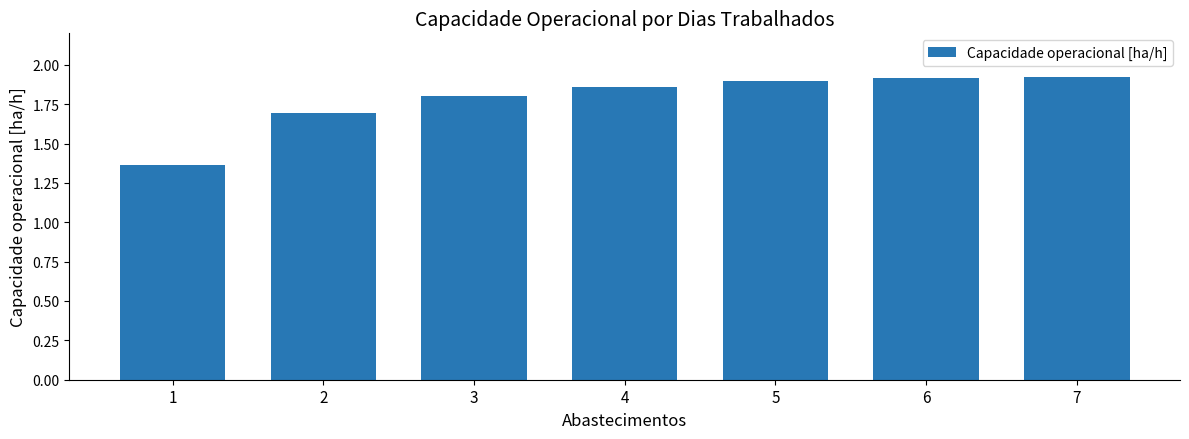

Count the values in the range 1 to 2.

7